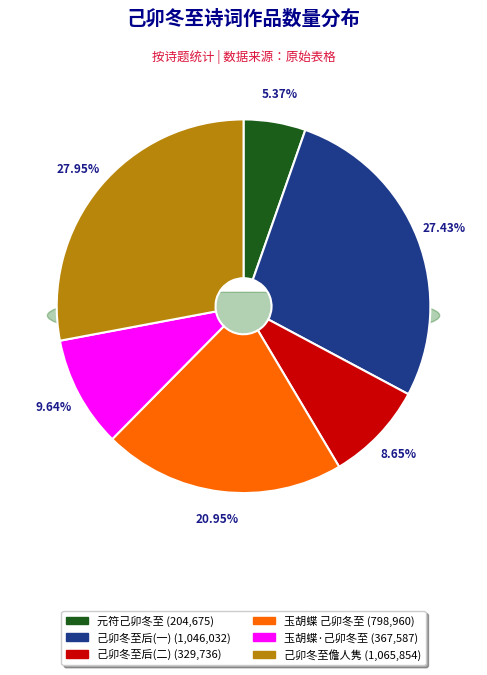

True or false: 元符己卯冬至先君罢兴国令宿皇恐滩有诗云倦 accounts for 5% of the total.

True